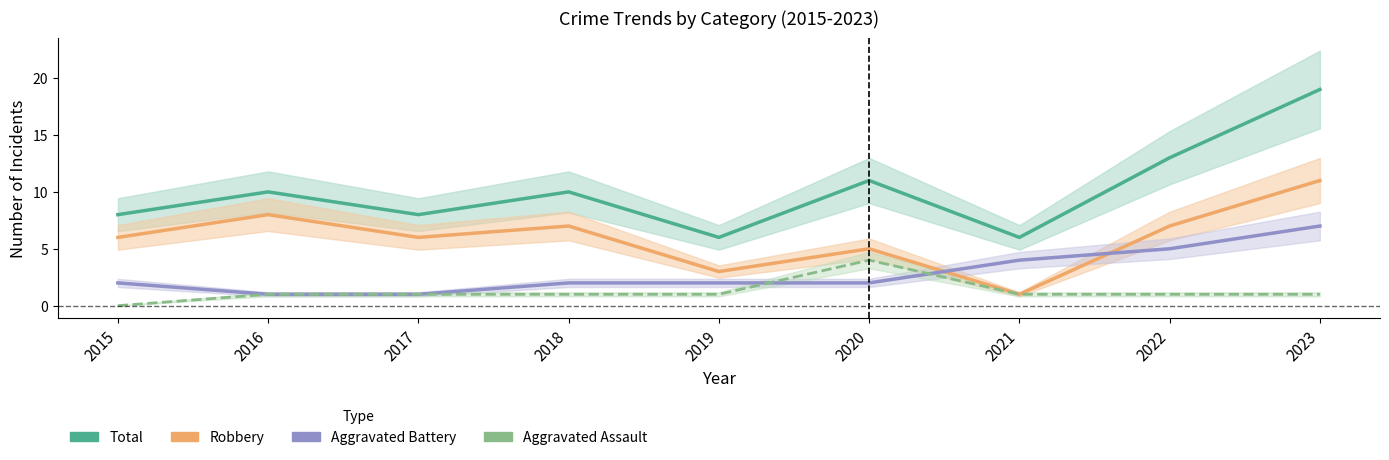

What are all the series names shown in the legend?

Total, Robbery, Aggravated Battery, Aggravated Assault